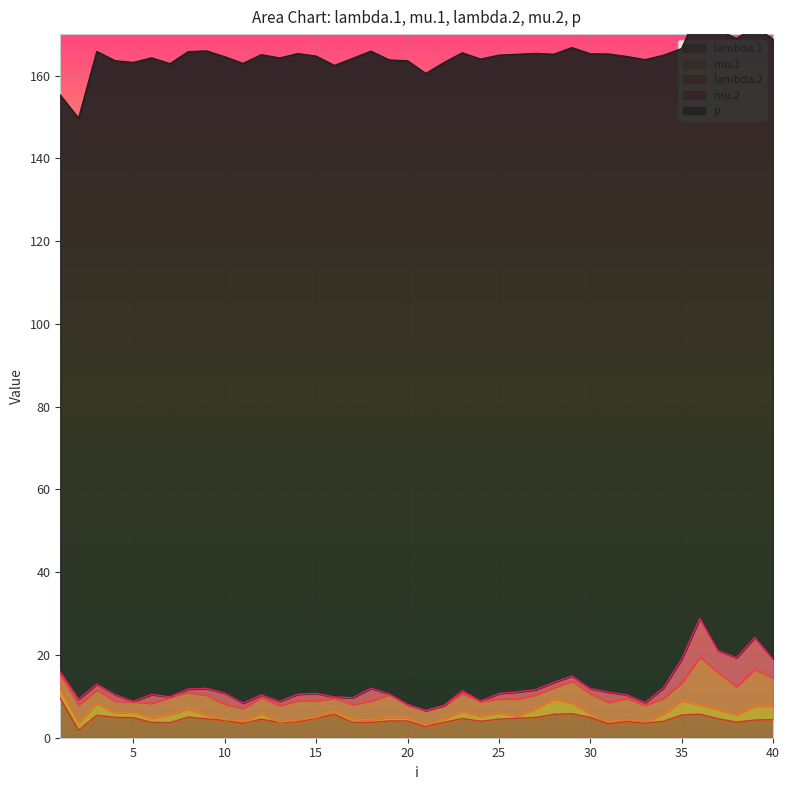

How many lines are shown in the chart?

5